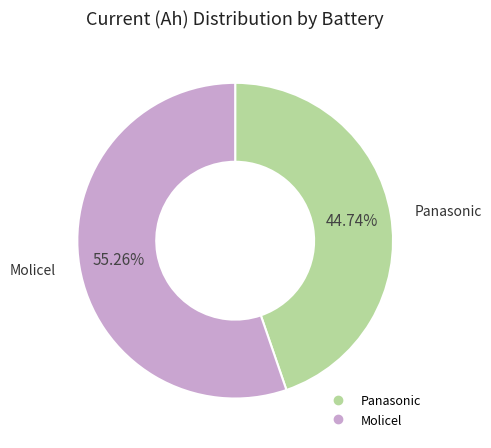

What is the smallest slice in the pie chart?

Panasonic